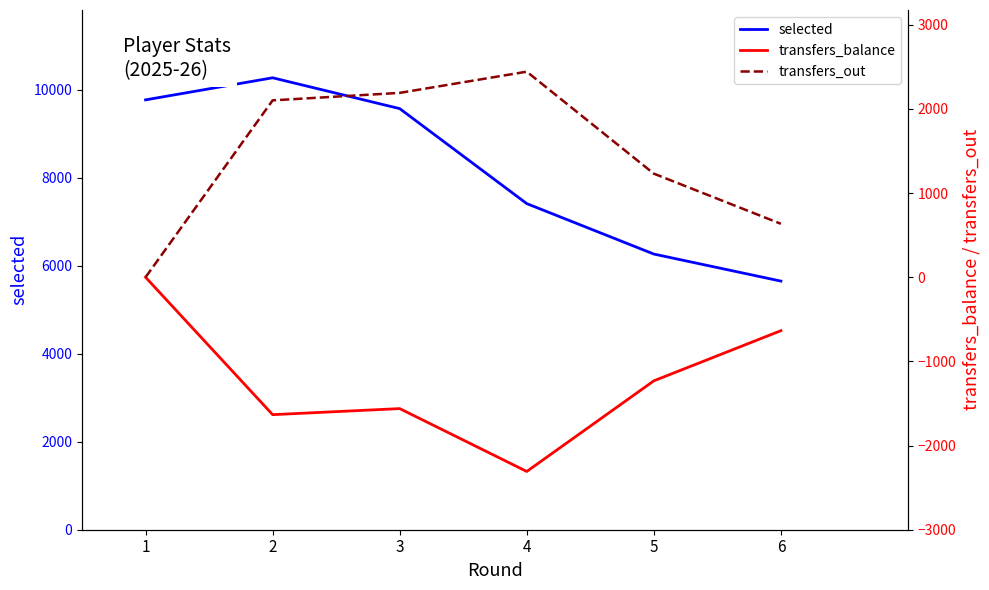

True or false: selected and transfers_out intersect in this chart.

False